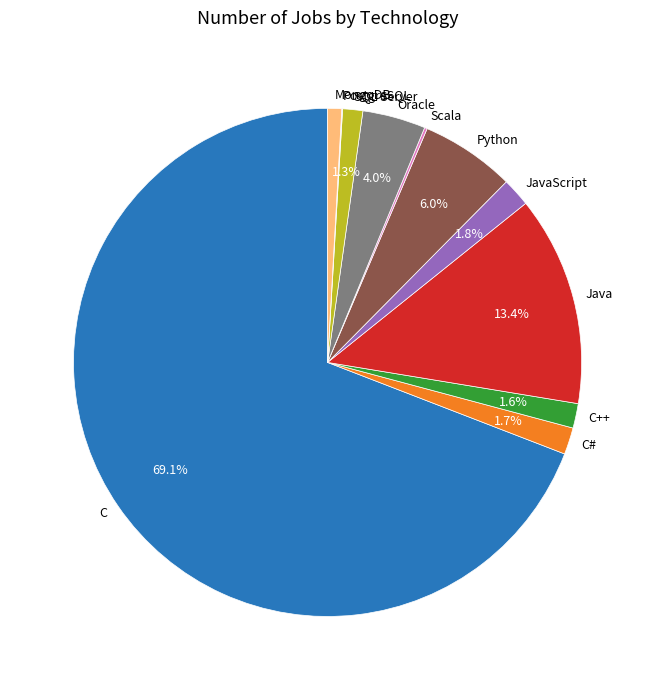

Is there any slice that represents more than half of the pie?

Yes